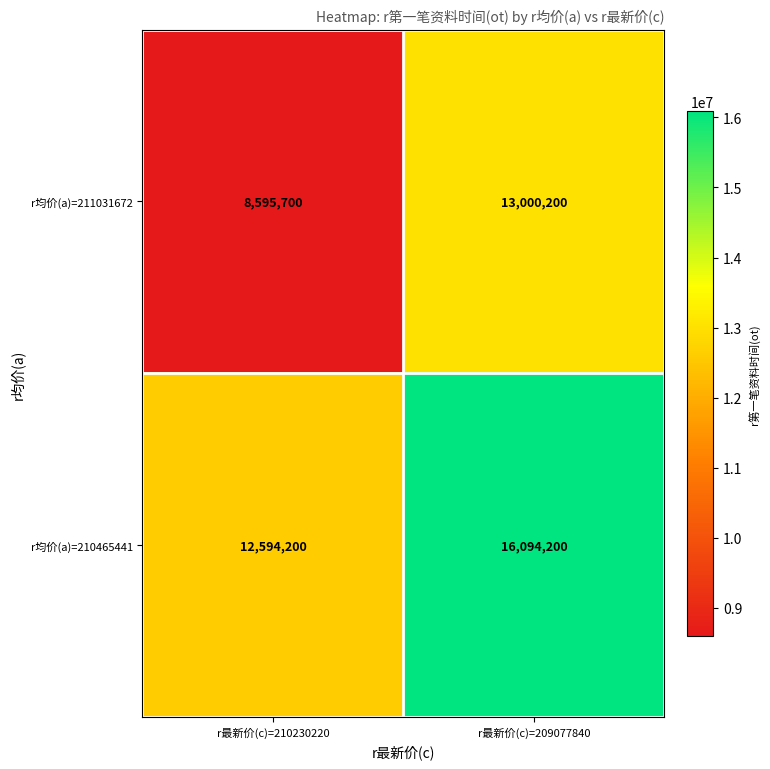

At how many categories does at least one series exceed 12364562?

2